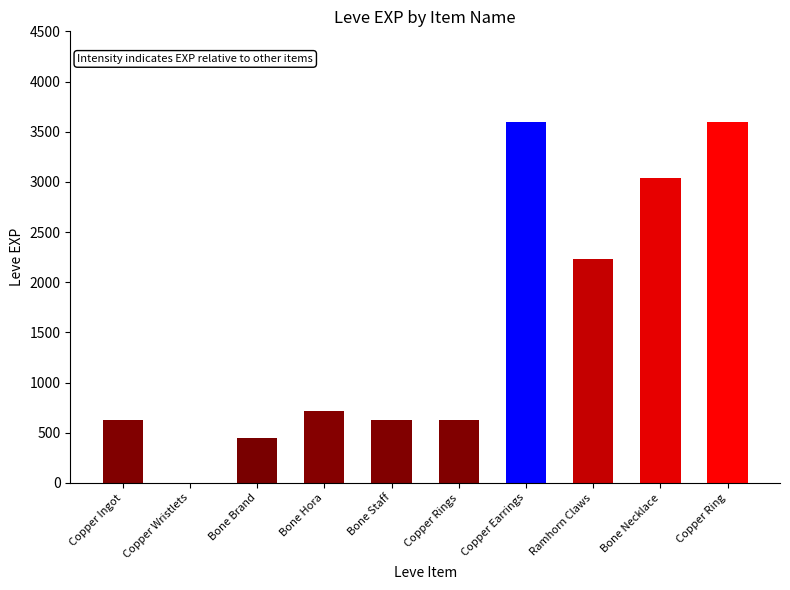

Reading left to right, list all the values displayed in this chart.

Copper Ingot=630	Copper Wristlets=1	Bone Brand=450	Bone Hora=720	Bone Staff=630	Copper Rings=630	Copper Earrings=3600	Ramhorn Claws=2230	Bone Necklace=3040	Copper Ring=3600